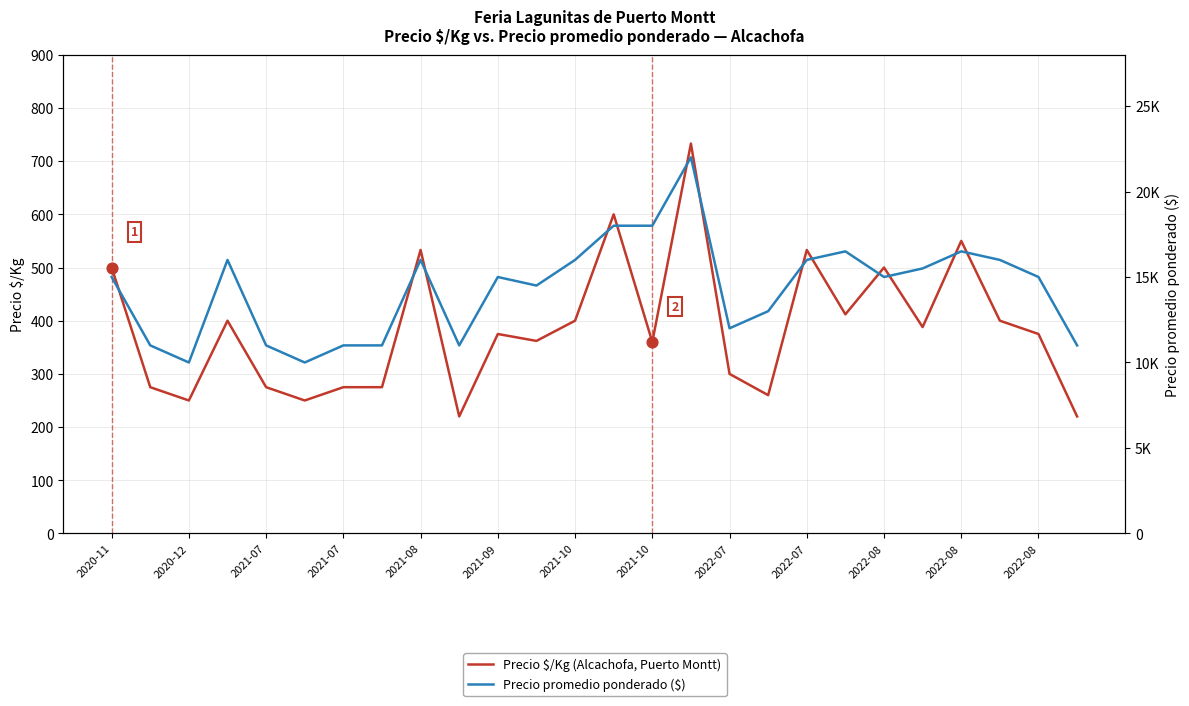

Which series contains the highest Y value?

Precio promedio ponderado ($)